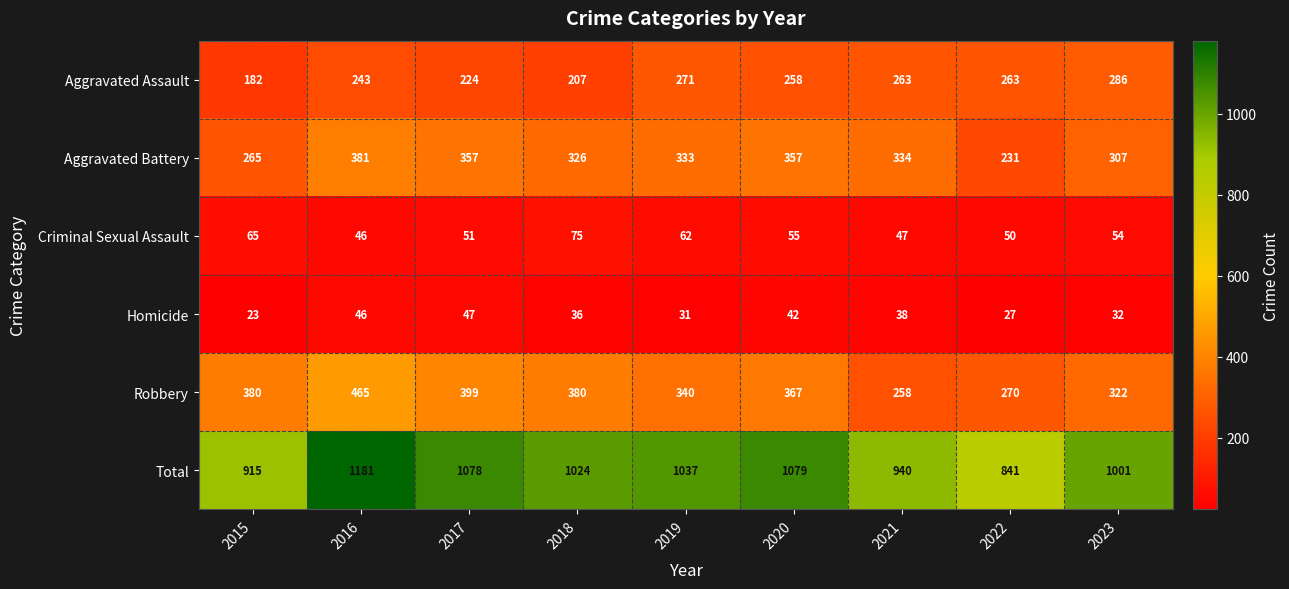

List the series in order of their peak value, lowest first.

Homicide, Criminal Sexual Assault, Aggravated Assault, Aggravated Battery, Robbery, Total